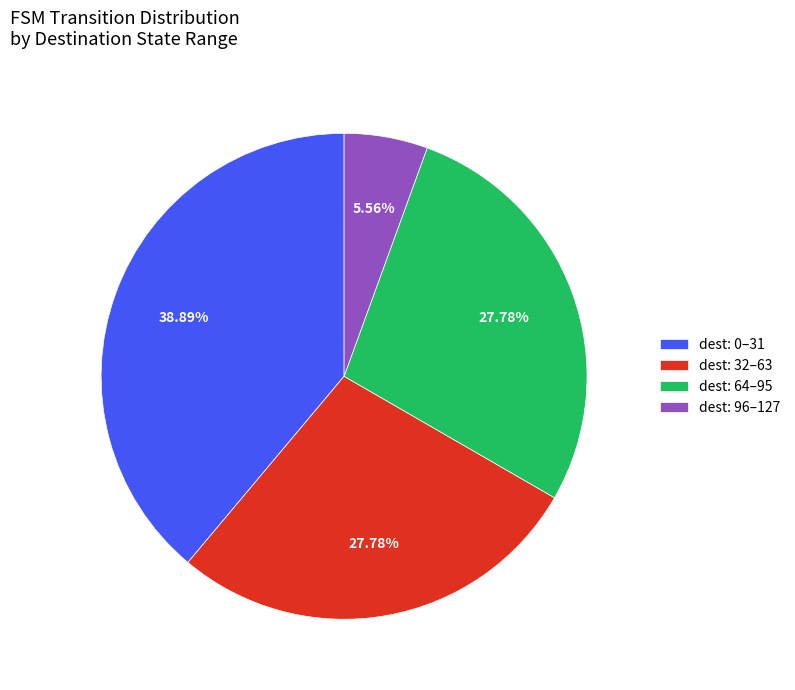

Do dest: 0–31 and dest: 96–127 together represent more than half of the pie?

No